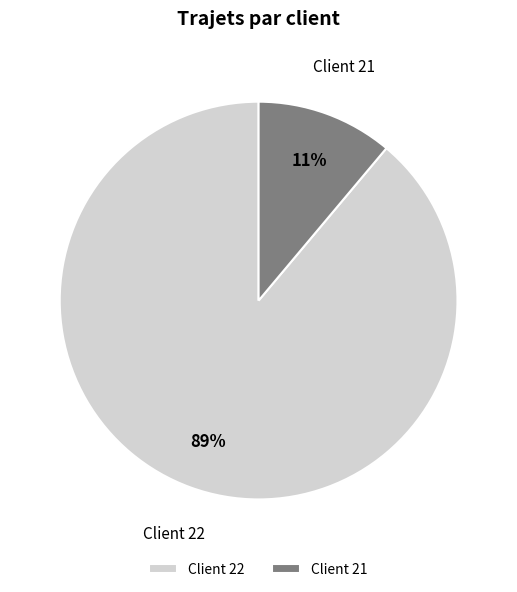

Which slice is the largest?

Client 22